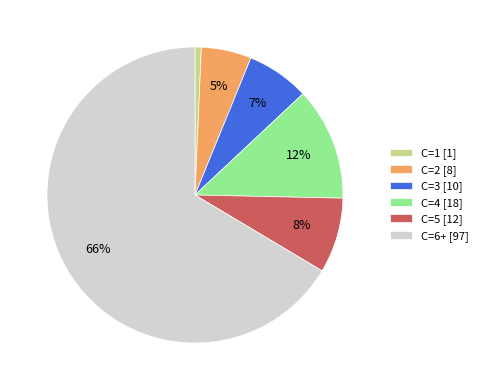

The C=2 slice represents 5% of the pie. True or false?

True